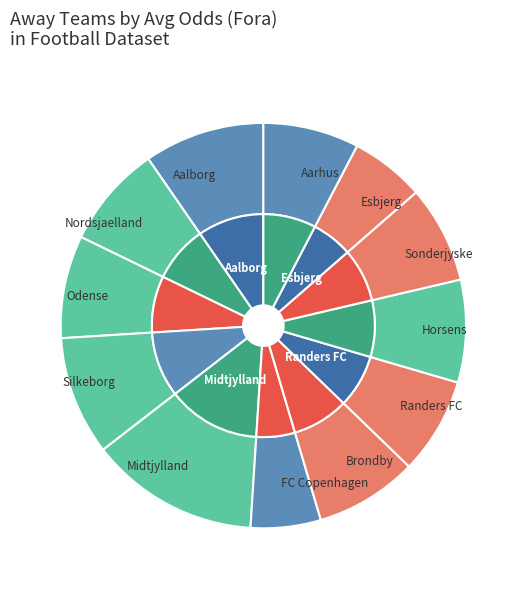

What portion of the pie excludes Sonderjyske?

92.2%